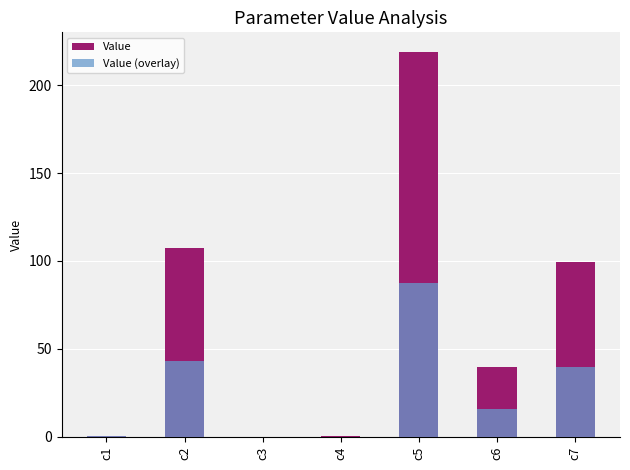

Rank the series by their maximum value, from highest to lowest.

Value, Value (overlay)